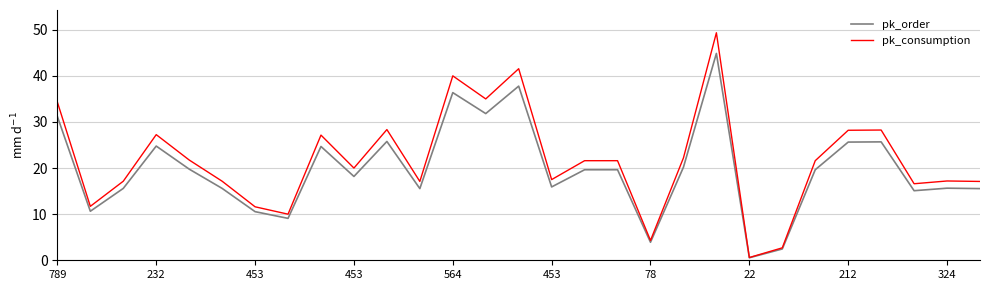

Which series has the widest spread of values?

pk_consumption